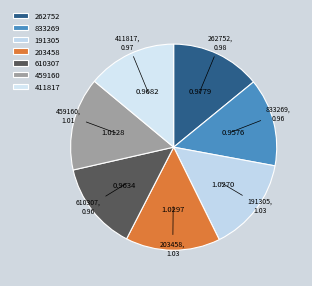

Combined, do 833269 and 191305 account for over 50%?

No